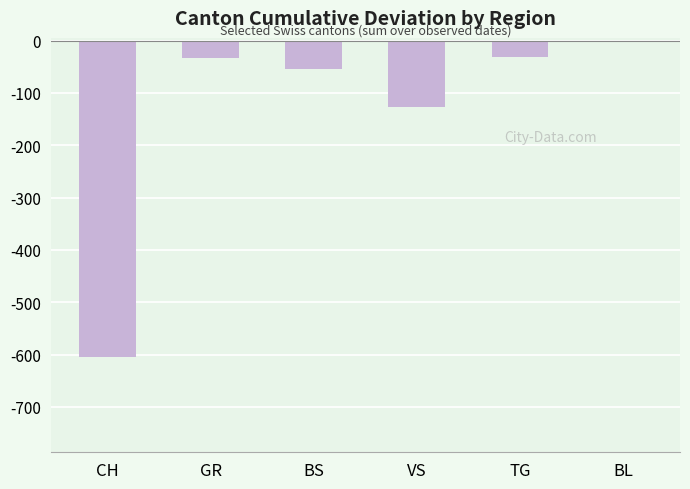

Where does the data first go above -33?

TG